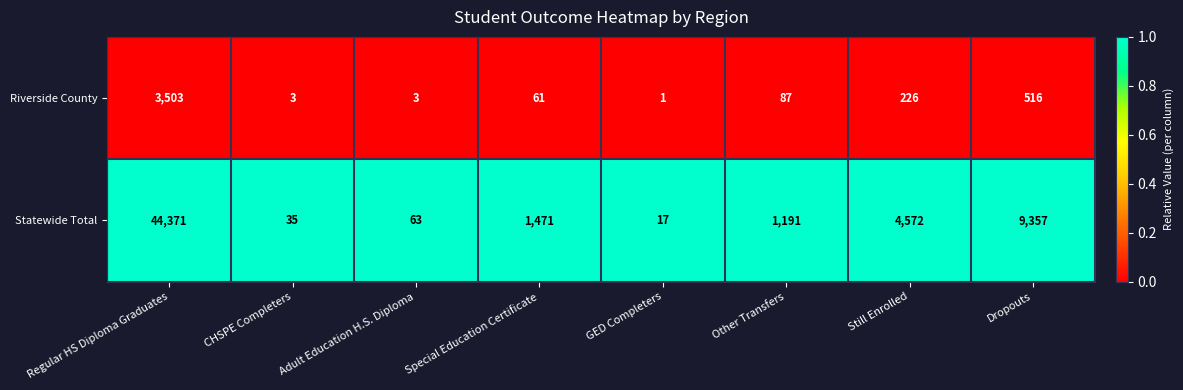

List the series in order of their peak value, lowest first.

Riverside County, Statewide Total